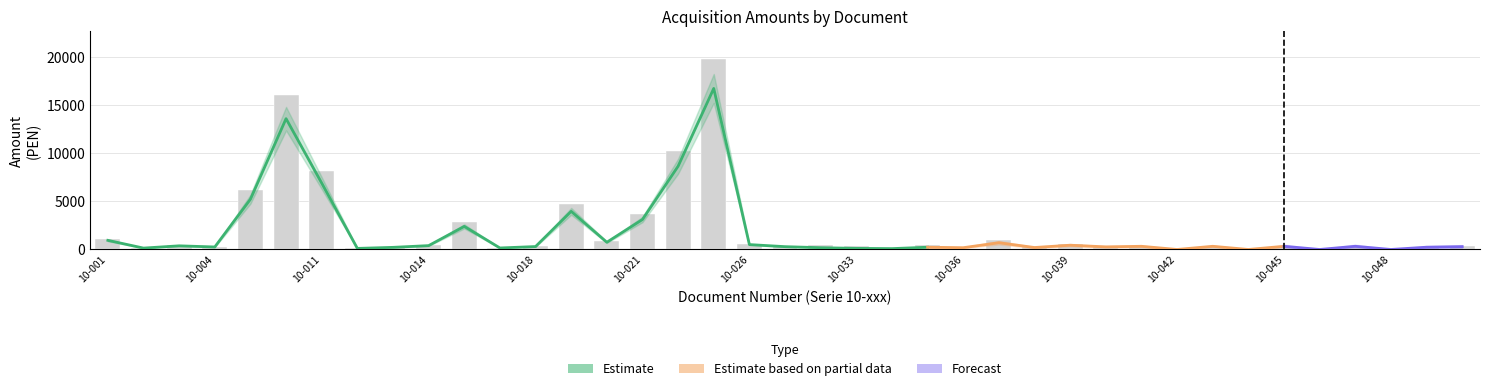

Which label corresponds to the smallest value in the chart?

10-042